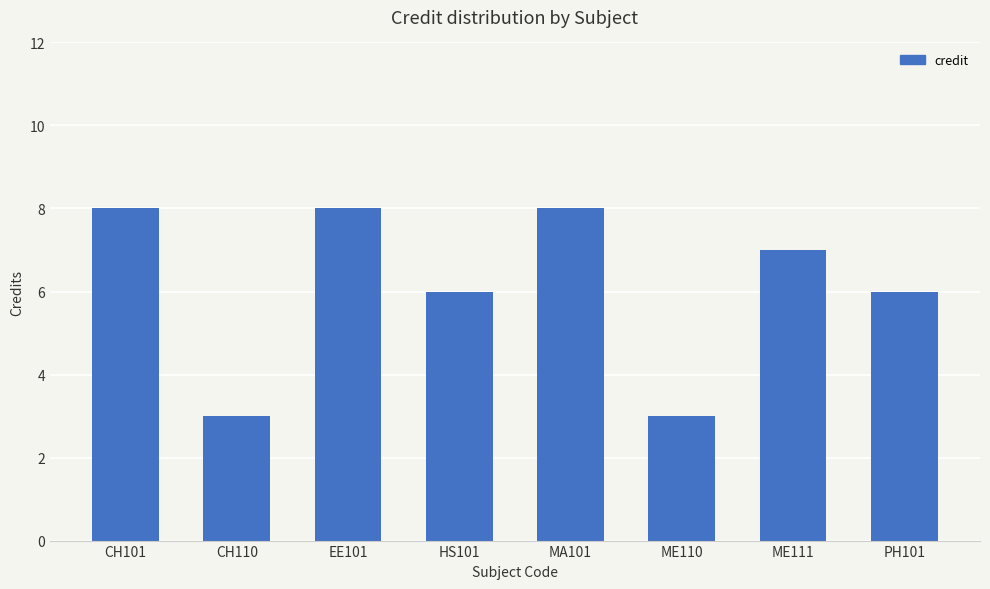

Reading left to right, list all the values displayed in this chart.

CH101=8	CH110=3	EE101=8	HS101=6	MA101=8	ME110=3	ME111=7	PH101=6